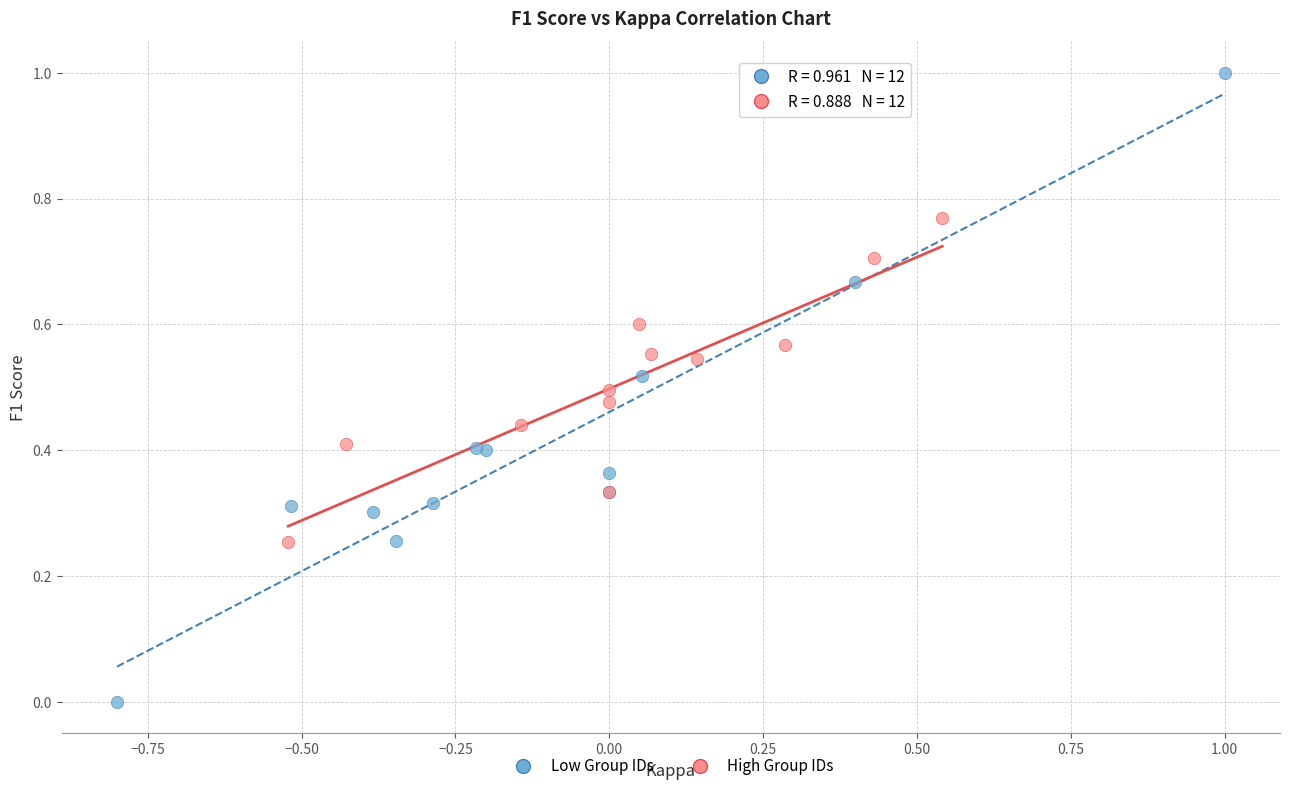

Which series reaches the maximum Y coordinate?

Low Group IDs